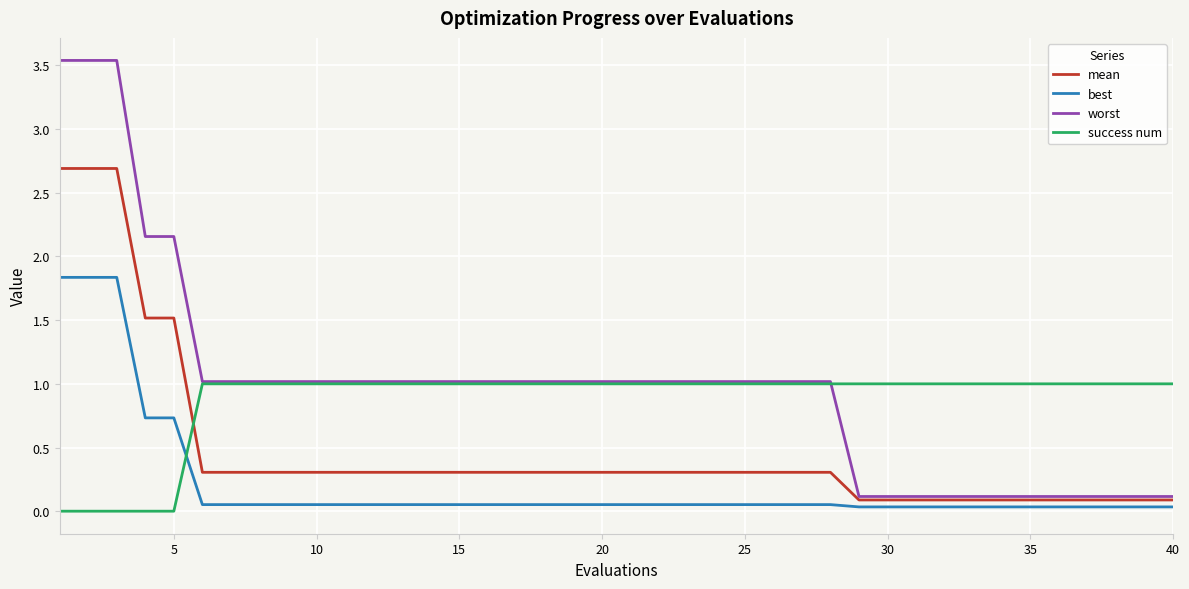

How many times do success num and best cross each other?

1